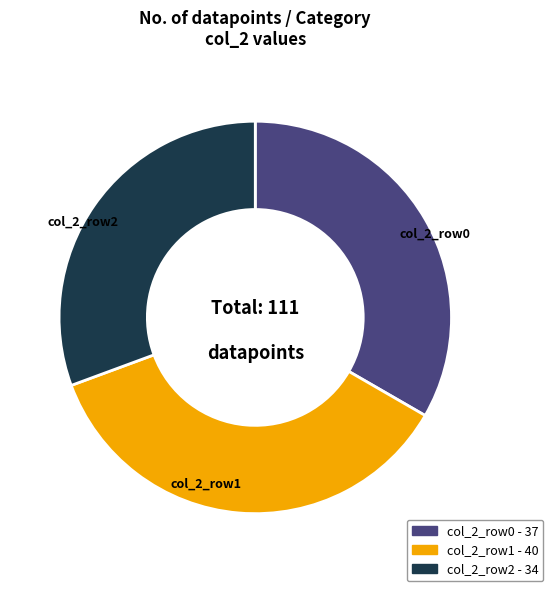

Is there any slice that represents more than half of the pie?

No